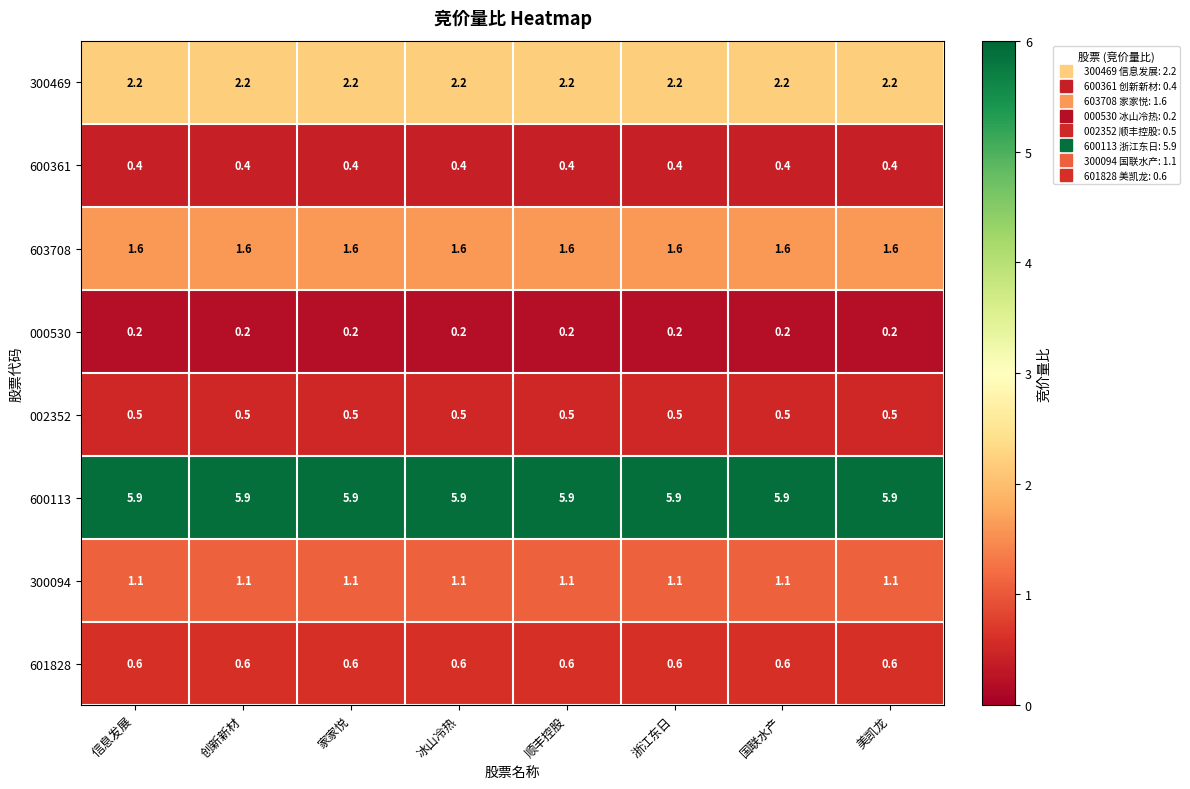

What is the spread (max minus min) of values at 创新新材?

5.7